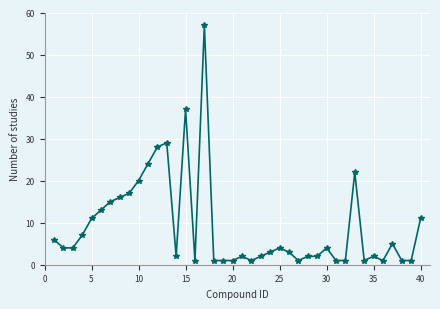

What is the value of the 24th point from the left?

3